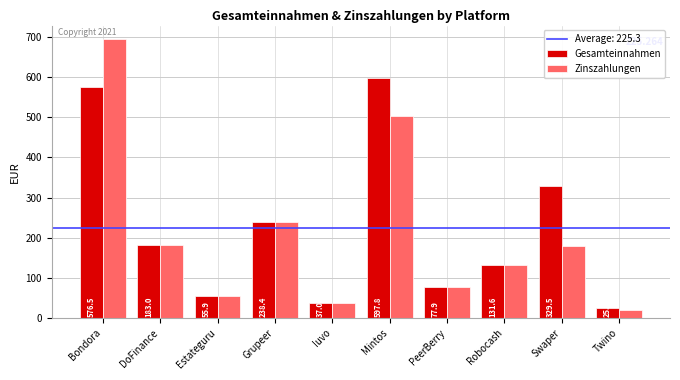

Rank the categories by Zinszahlungen value from lowest to highest.

Twino, Iuvo, Estateguru, PeerBerry, Robocash, Swaper, DoFinance, Grupeer, Mintos, Bondora